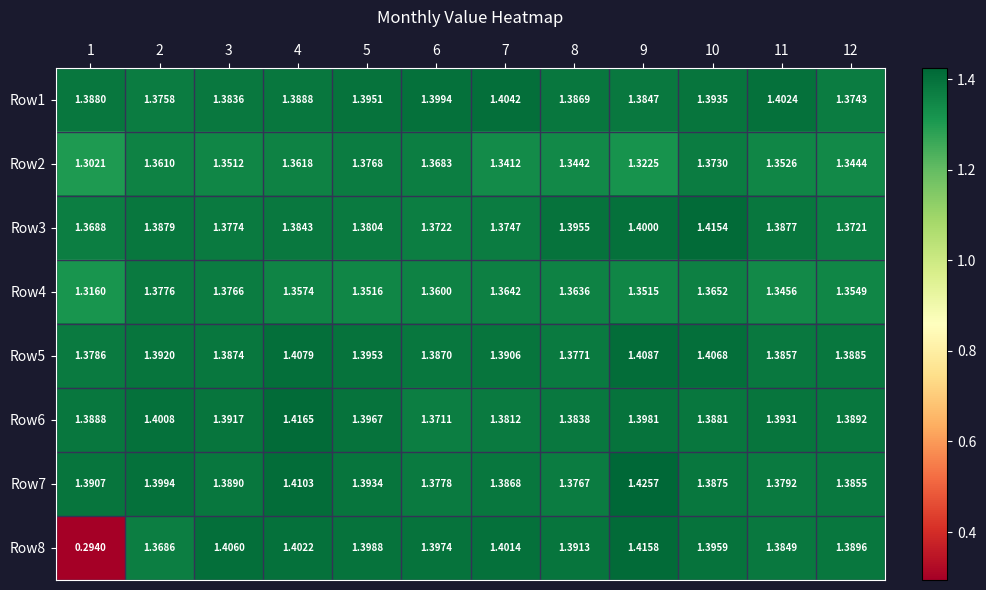

Is the value of Row3 at 5 greater than the value of Row7 at 9?

No